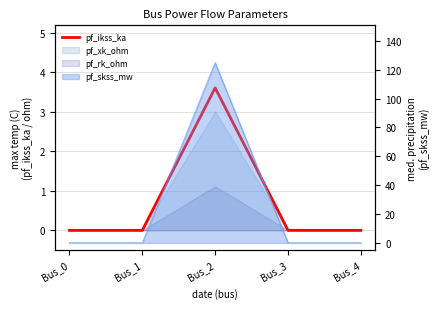

Which has a higher value, Bus_1 or Bus_0?

Bus_1